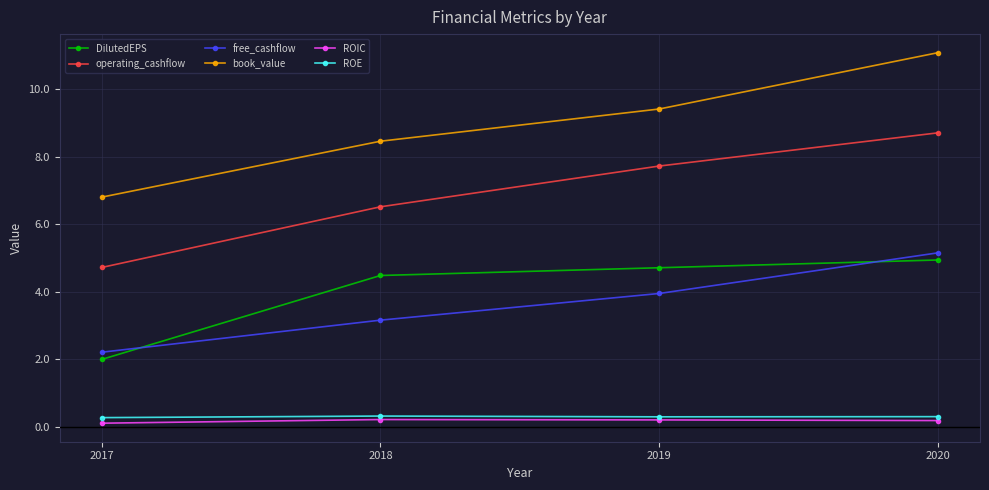

How many interior local peaks does the ROIC series have?

1